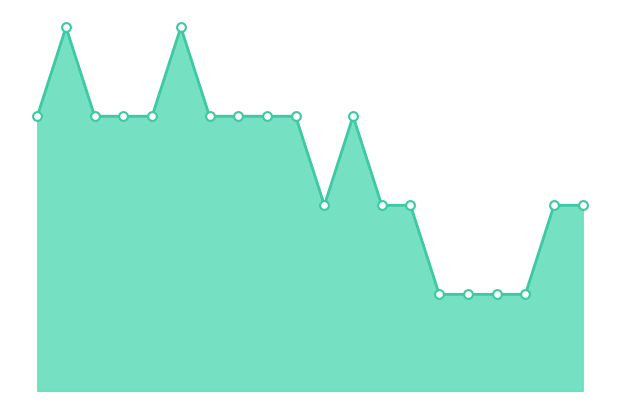

Does the chart have visible grid lines?

No